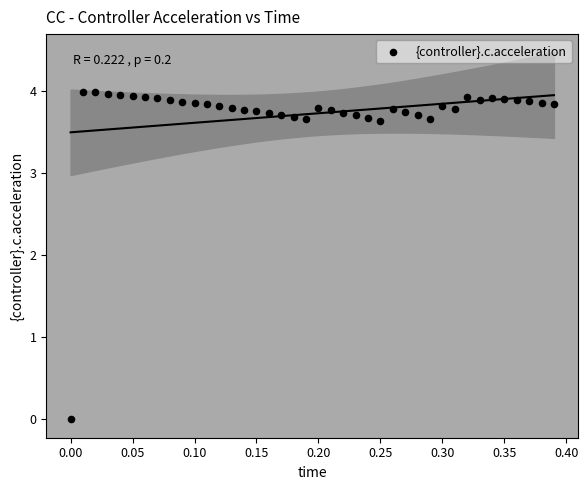

What is the range of X values (max minus min)?

0.4